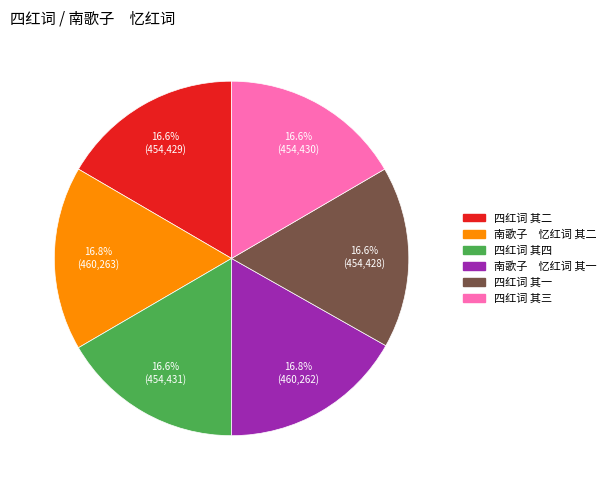

Approximately how many times larger is the value at 南歌子 忆红词 其一 compared to 四红词 其四?

1.0